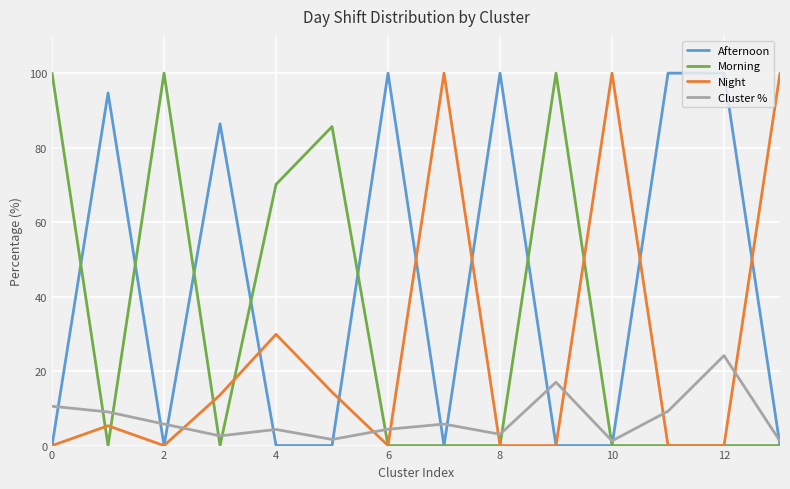

Which series has the largest total across all categories?

Afternoon